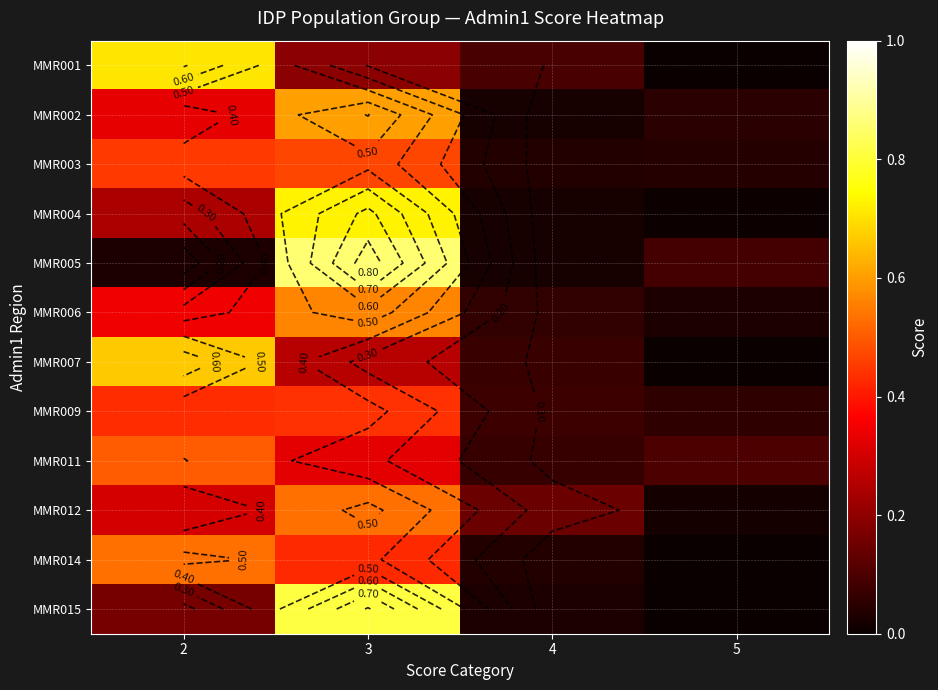

Count the number of data series in this chart.

12